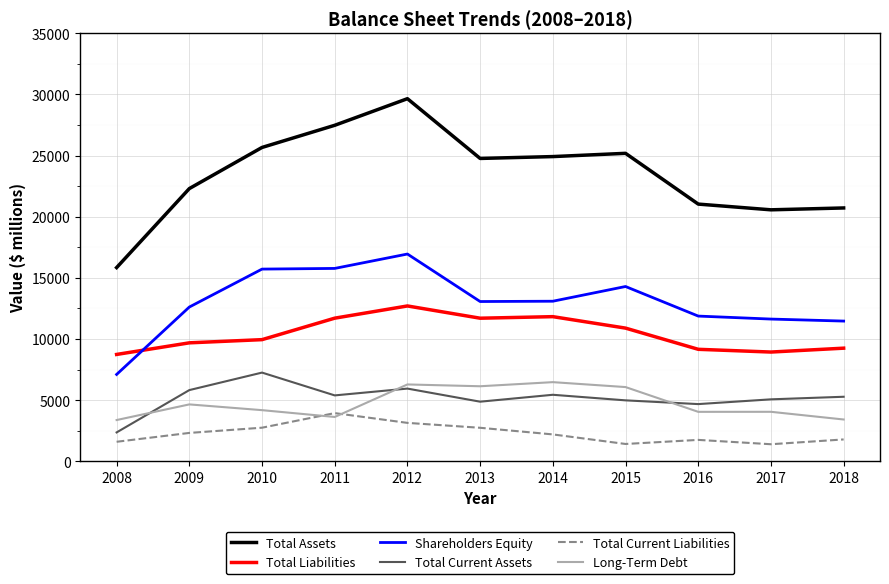

Between 2012 and 2016, which series saw the biggest shift?

Total Assets